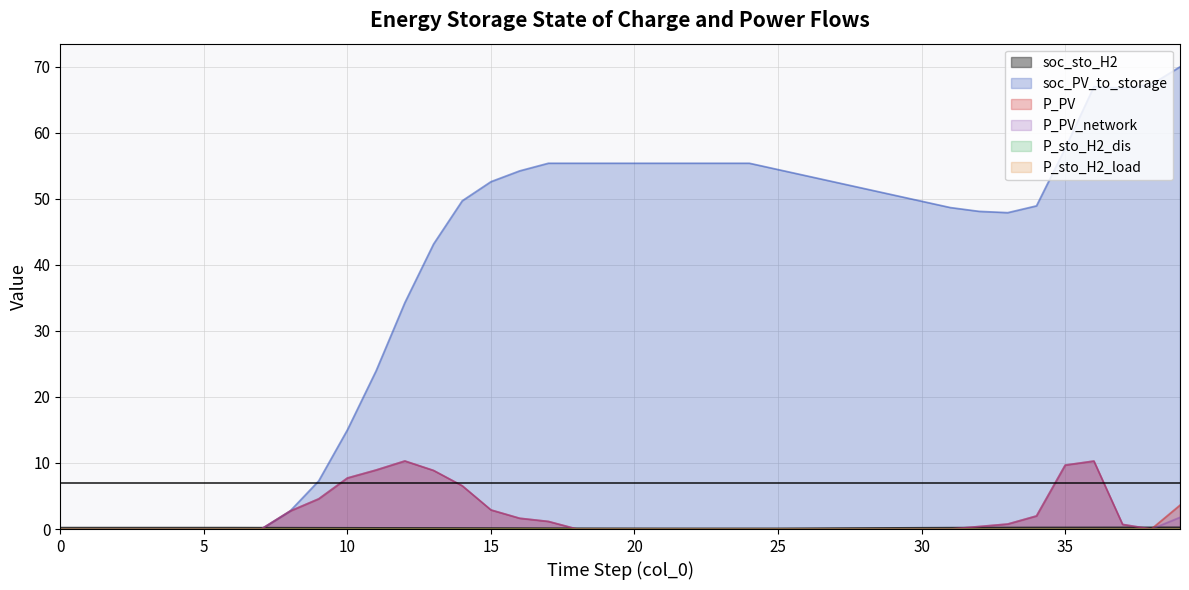

Is it true that soc_sto_H2 equals 0.1 at 12?

False